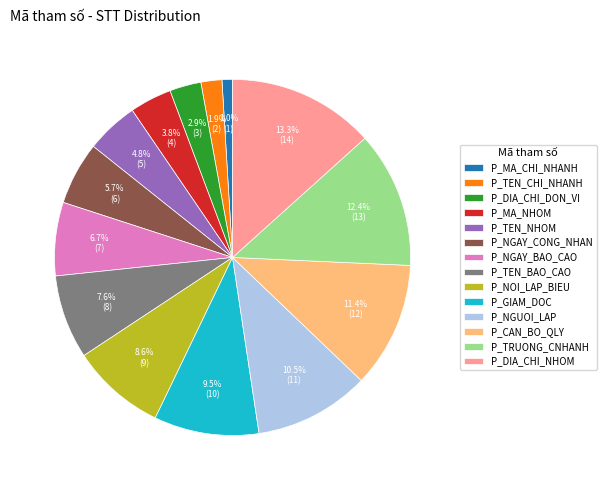

Which has a higher value, P_NGUOI_LAP or P_TEN_NHOM?

P_NGUOI_LAP